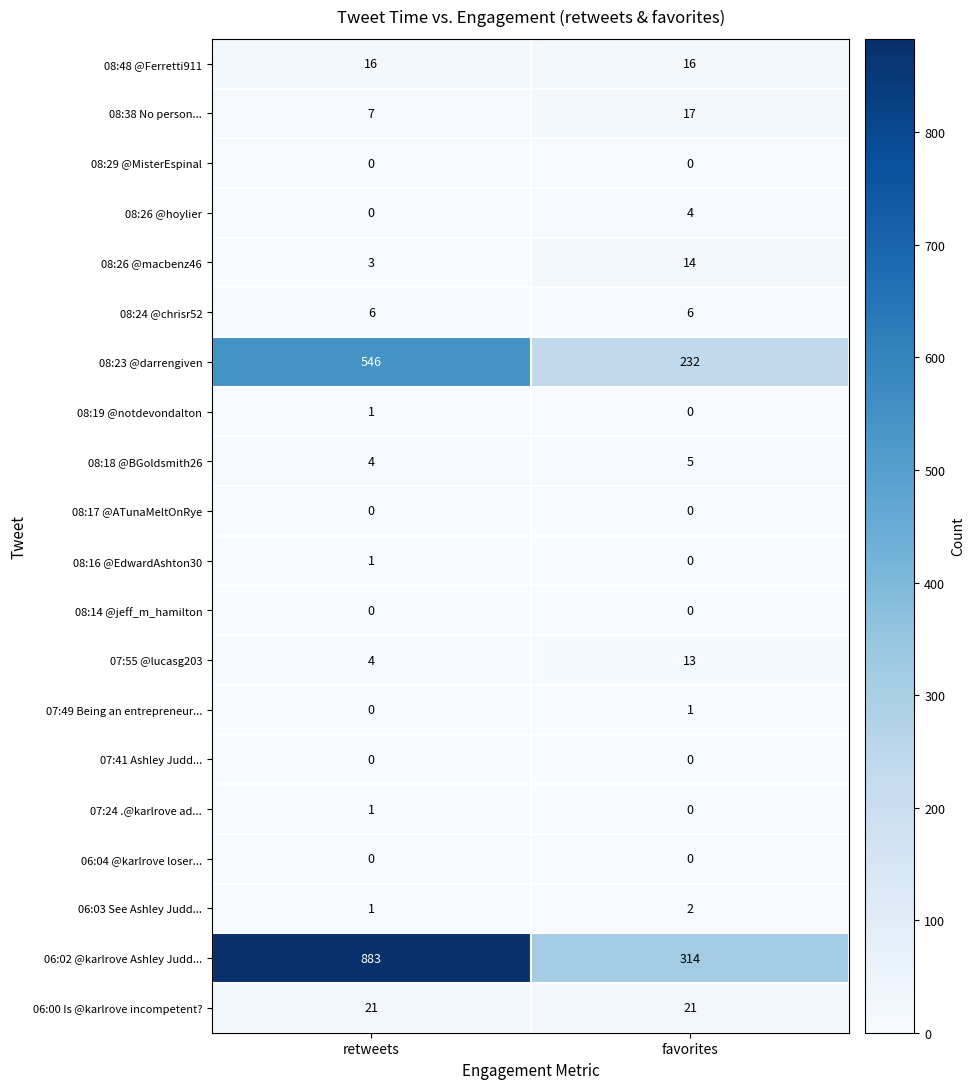

How many data points does each series have?

2